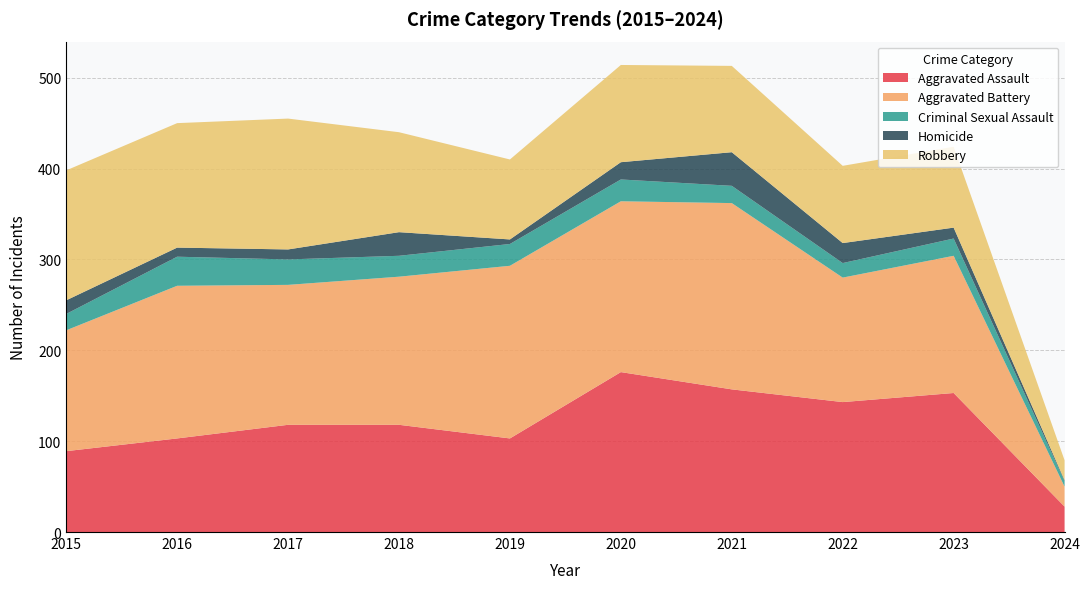

Reading right to left, transcribe all the data shown in this chart.

Aggravated Assault: 2024=28	2023=153	2022=143	2021=157	2020=176	2019=103	2018=118	2017=118	2016=103	2015=89
Aggravated Battery: 2024=22	2023=151	2022=137	2021=205	2020=188	2019=190	2018=163	2017=154	2016=168	2015=133
Criminal Sexual Assault: 2024=6	2023=19	2022=16	2021=19	2020=24	2019=24	2018=23	2017=28	2016=32	2015=18
Homicide: 2024=1	2023=12	2022=22	2021=37	2020=19	2019=5	2018=26	2017=11	2016=10	2015=15
Robbery: 2024=22	2023=89	2022=85	2021=95	2020=107	2019=88	2018=110	2017=144	2016=137	2015=143